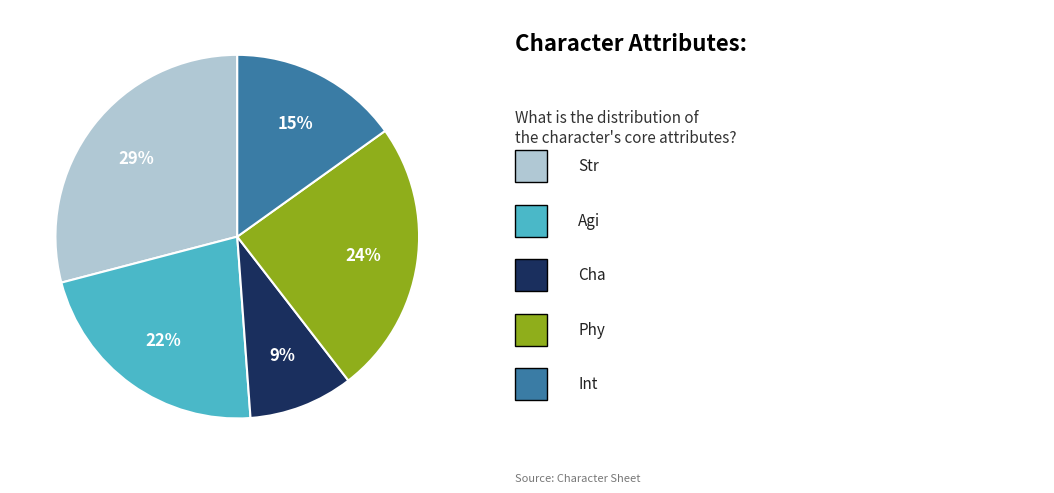

To the nearest percent, what is the difference between the largest and smallest slice percentages?

20%